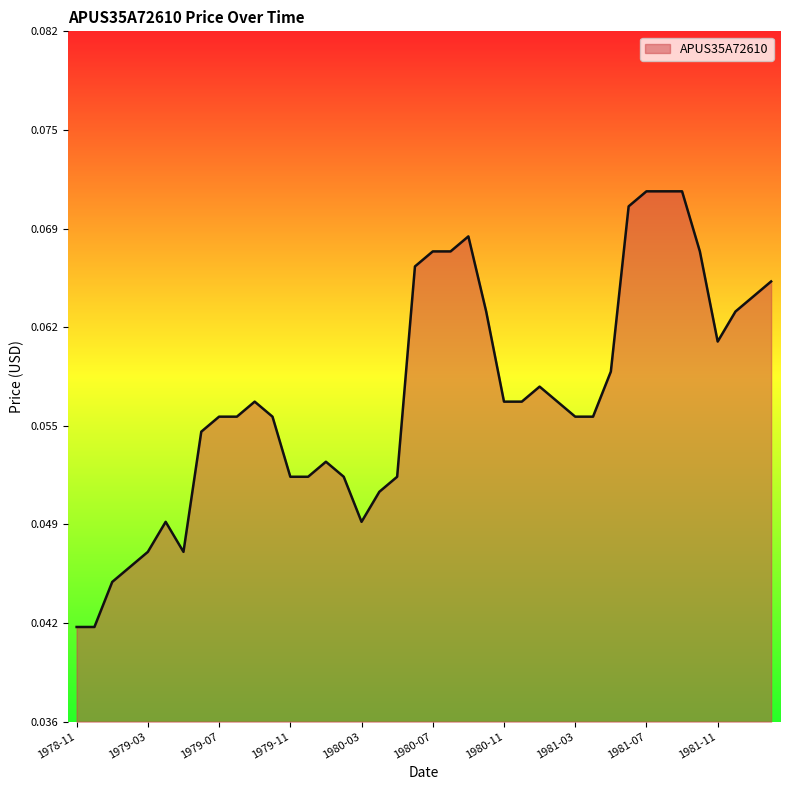

Does the chart display data point markers on the line(s)?

No